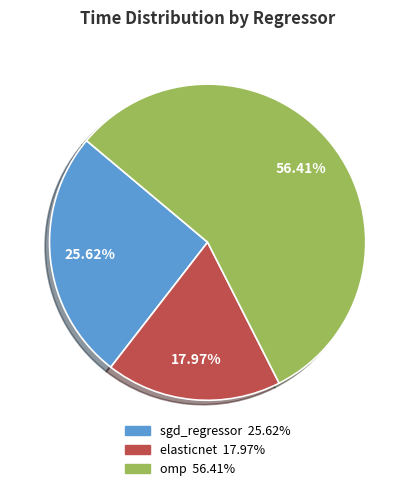

Does any single category account for the majority?

Yes